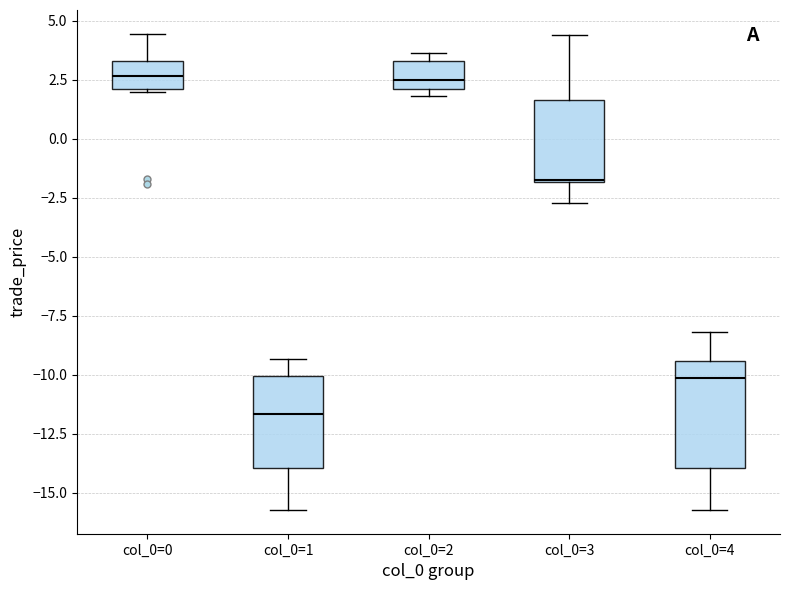

Reading left to right, transcribe this box plot: for each box, give where its median line is, the range the box spans, and where its two whiskers end, as read against the y-axis. The values are not printed on the chart, so give them approximately, as read against the axis.

col_0=0: median 2.5, box 2.0 to 3.5, whiskers 2.0 to 4.5
col_0=1: median -11.5, box -14.0 to -10.0, whiskers -15.5 to -9.5
col_0=2: median 2.5, box 2.0 to 3.5, whiskers 2.0 (just below the box's lower edge) to 3.5 (just above the box's upper edge)
col_0=3: median -1.5, box -2.0 to 1.5, whiskers -2.5 to 4.5
col_0=4: median -10.0, box -14.0 to -9.5, whiskers -15.5 to -8.0